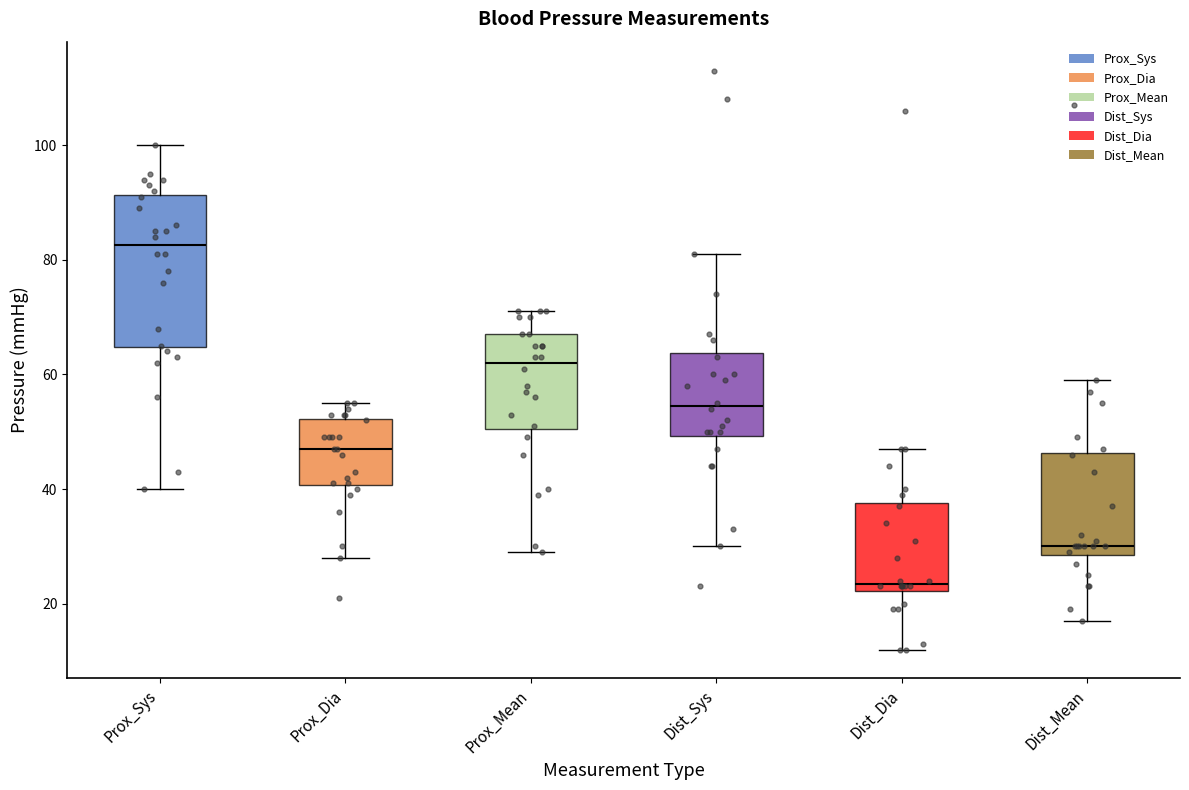

Which box has the lowest median line?

Dist_Dia